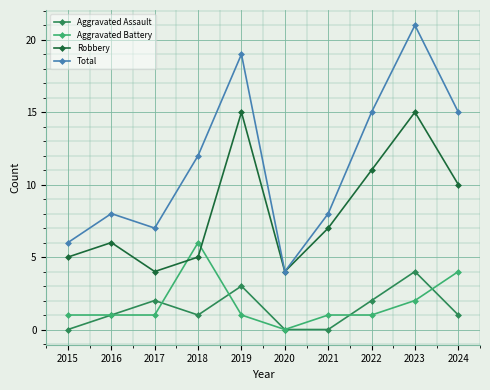

True or false: Robbery and Aggravated Battery intersect in this chart.

True